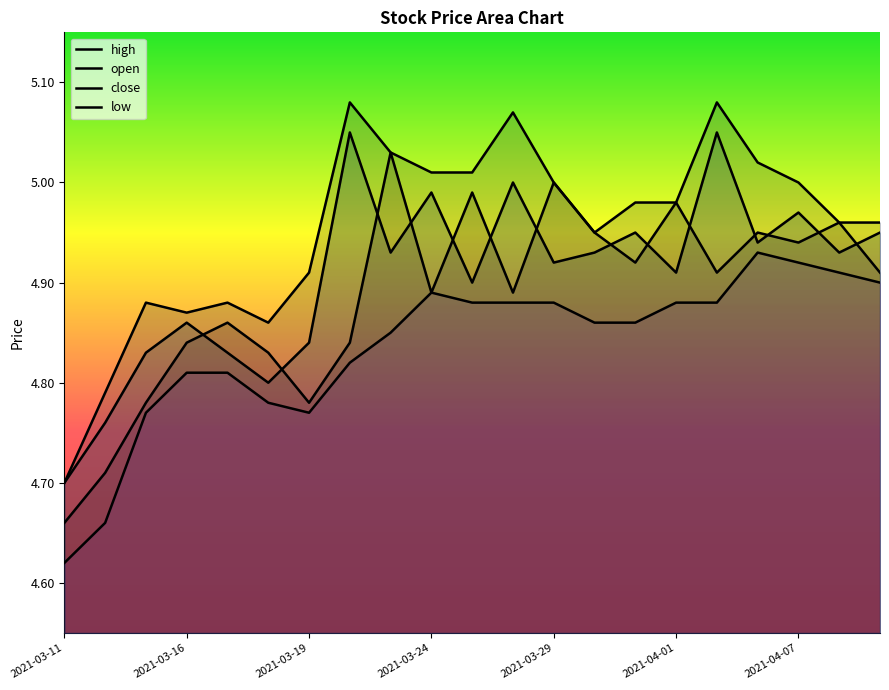

At which category is the sum across all series the highest?

16